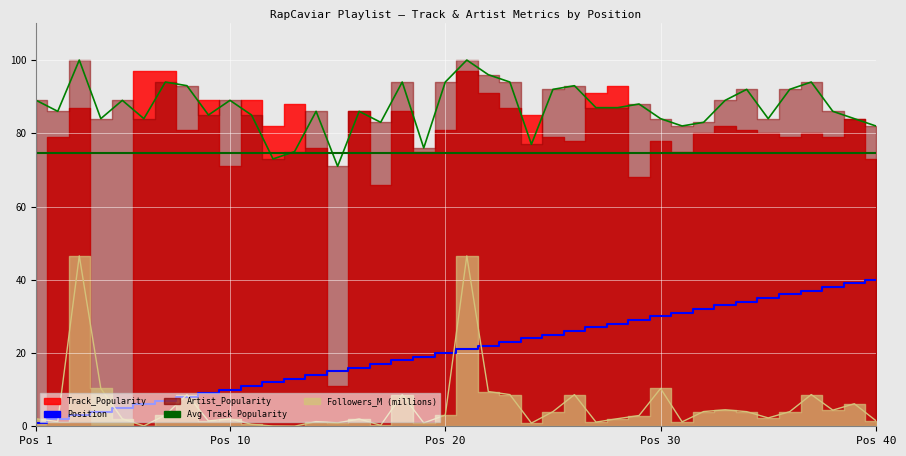

True or false: Avg Track Popularity and Position cross at least once.

False